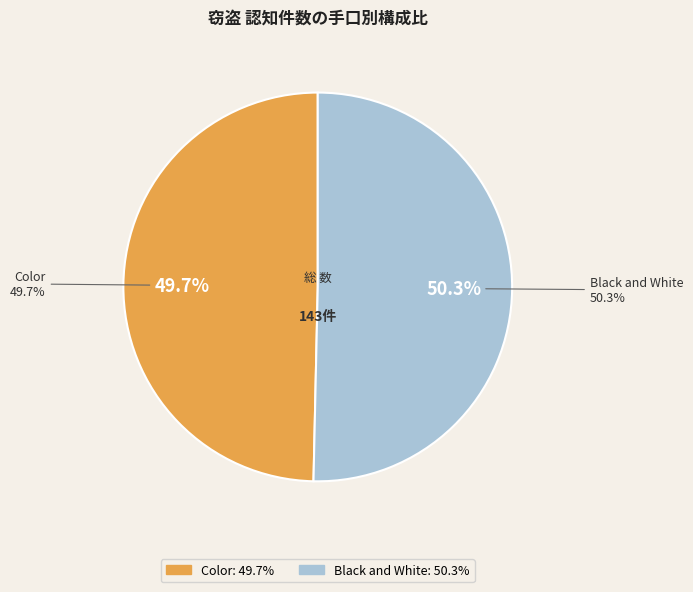

Which slice is the largest?

Black and White